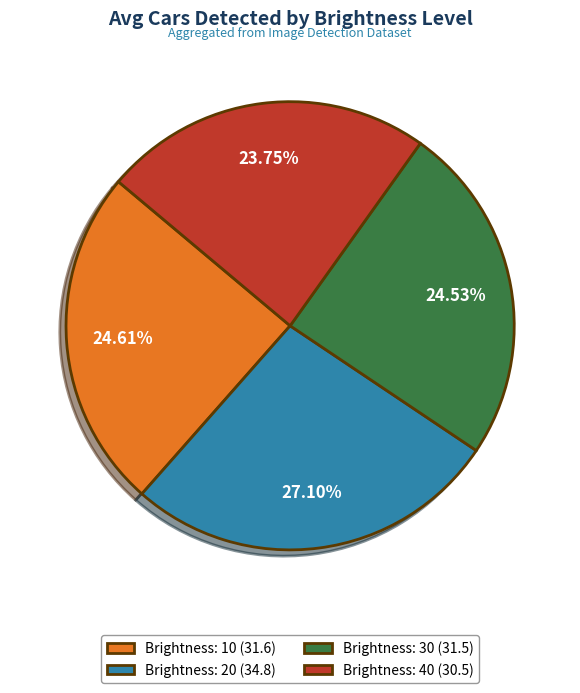

To the nearest percent, what is the difference between the largest and smallest slice percentages?

3%